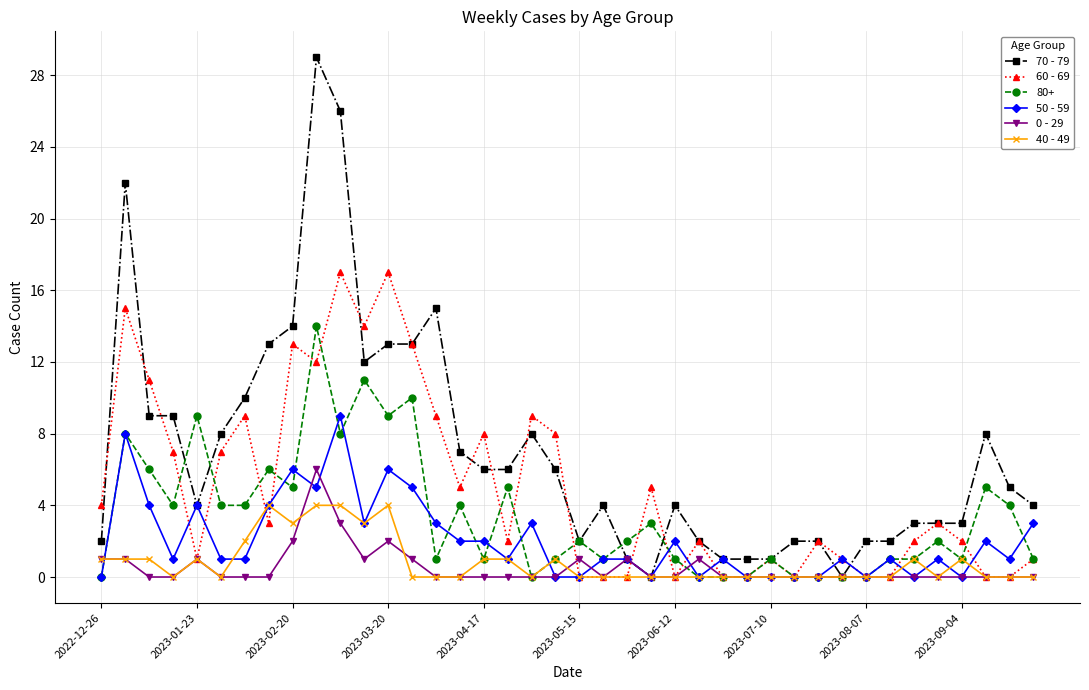

True or false: 80+ has more than 1 points higher than both neighbors.

True